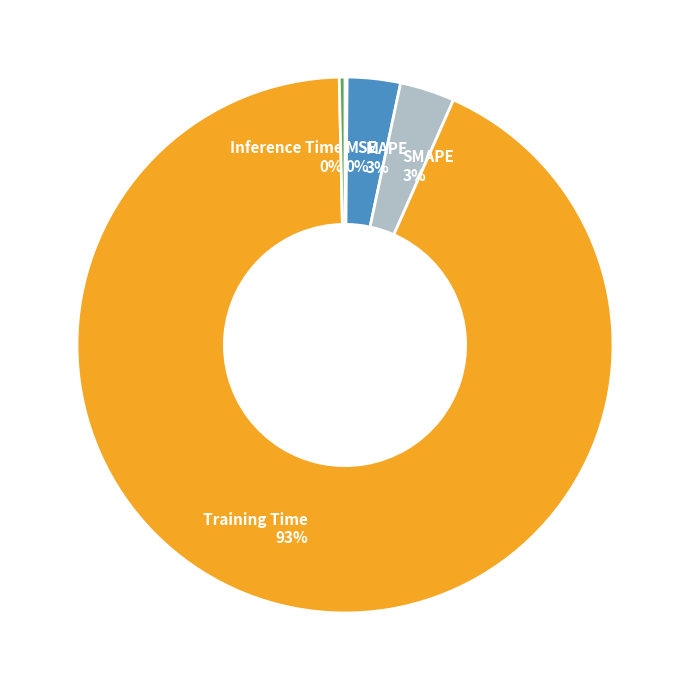

Which slice is the largest?

Training Time